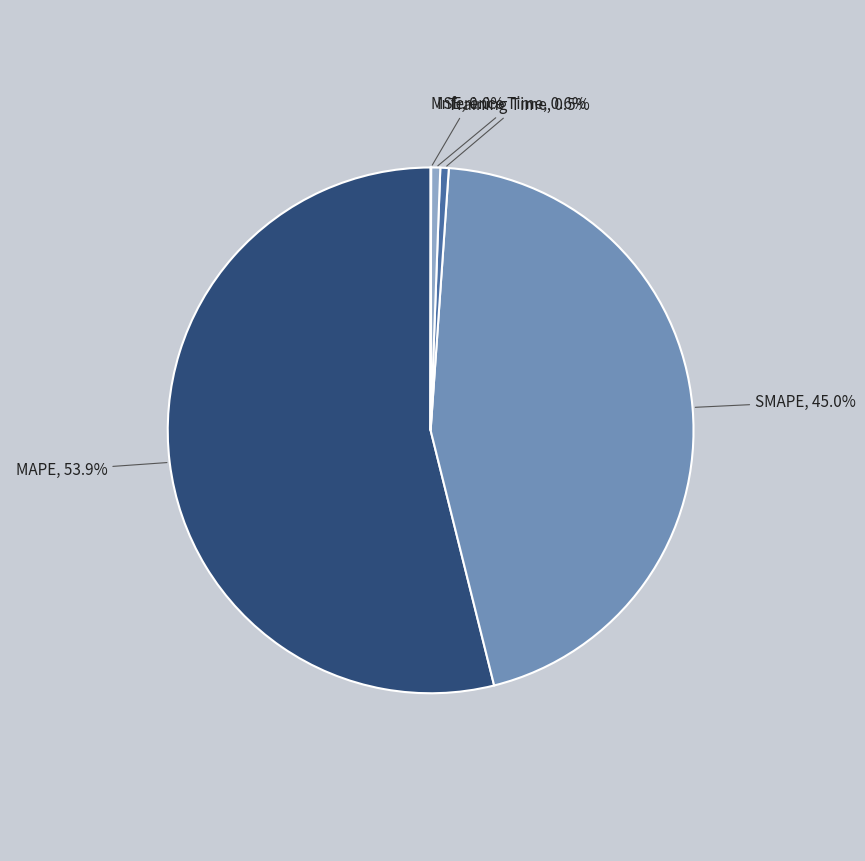

Is there a majority slice in this chart?

Yes